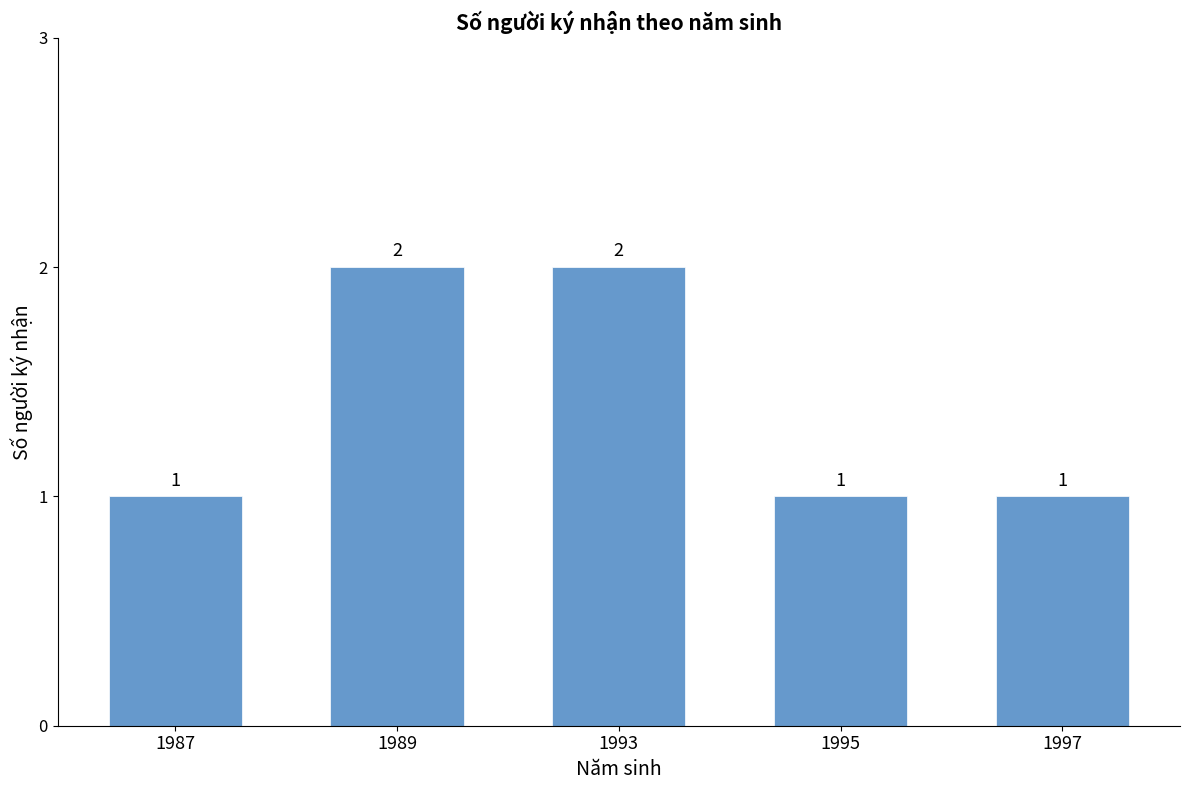

Between 1995 and 1989, which is larger?

1989